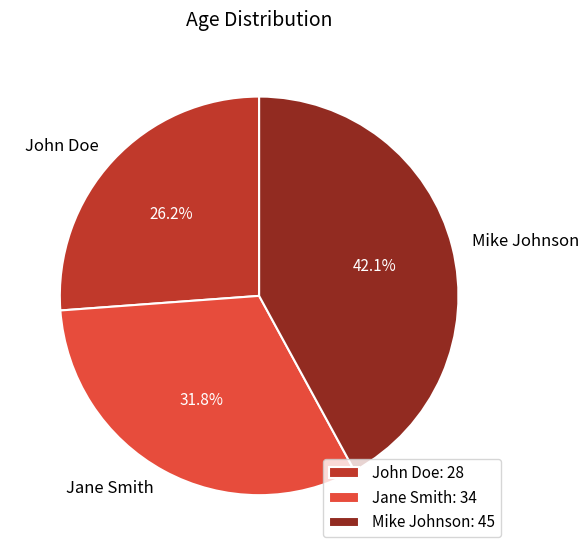

Which slice is the smallest?

John Doe